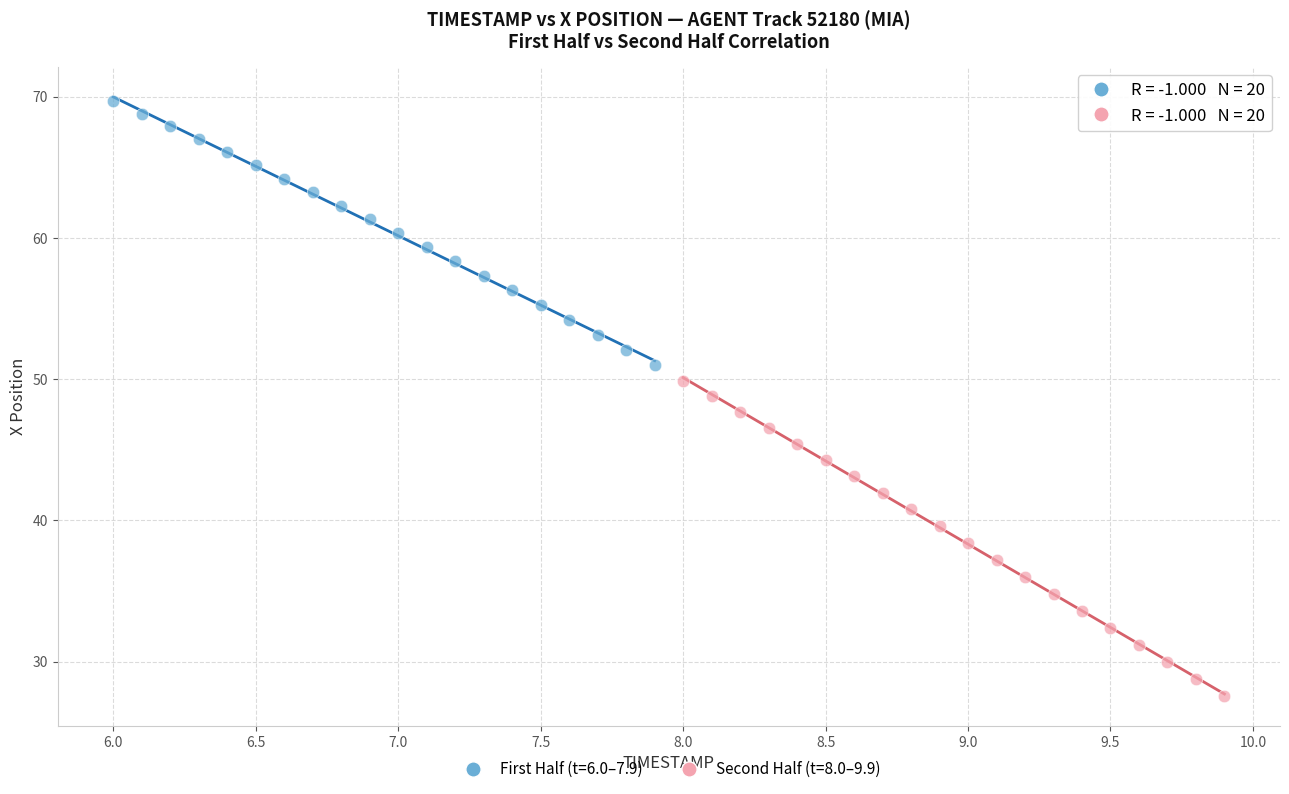

Which series has the largest Y range (max minus min)?

Second Half (t=8.0–9.9)